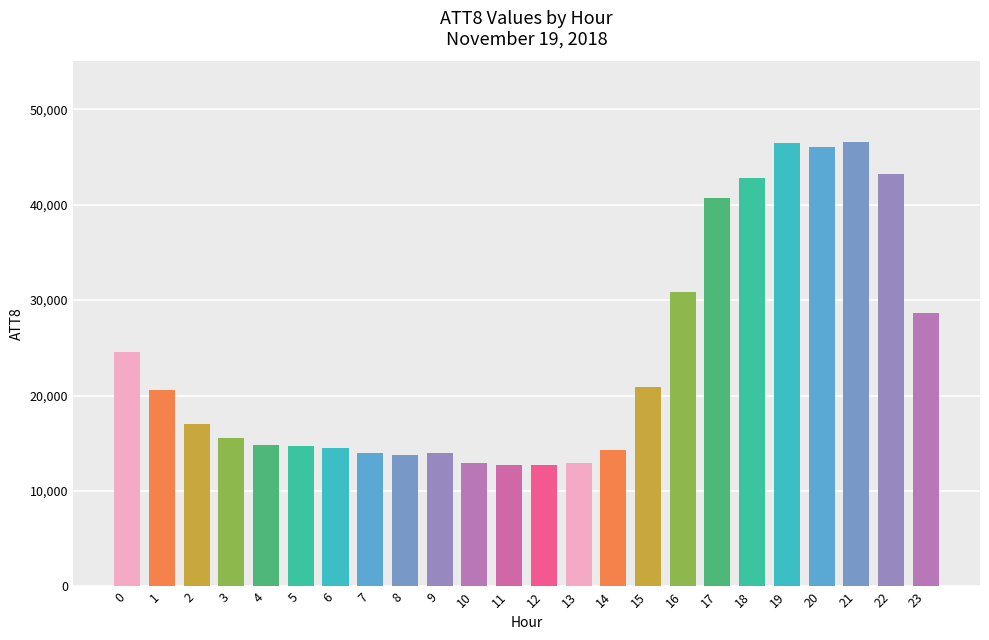

Read the value at 13, to the nearest 50.

12900